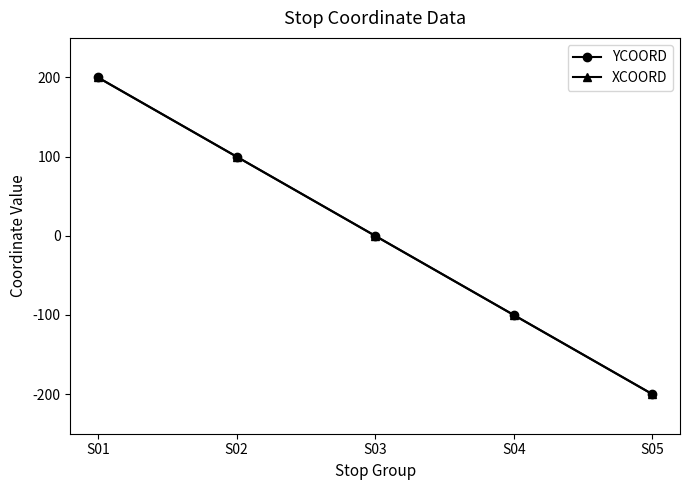

Is it true that YCOORD equals 79 at S01?

False